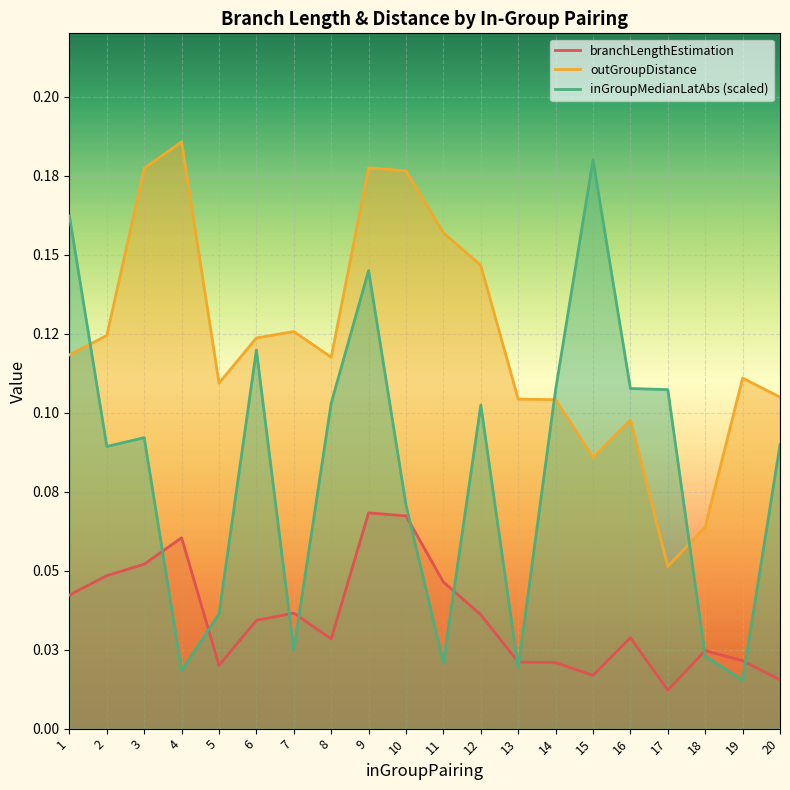

How many series are shown in this chart?

3